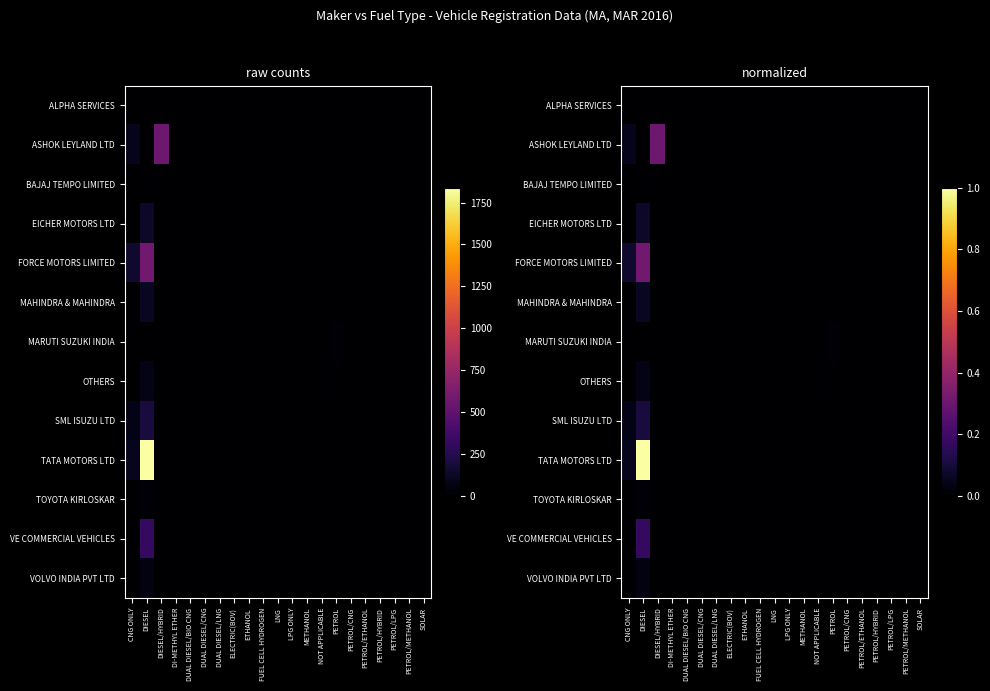

Which series has the largest range (max minus min)?

TATA MOTORS LTD